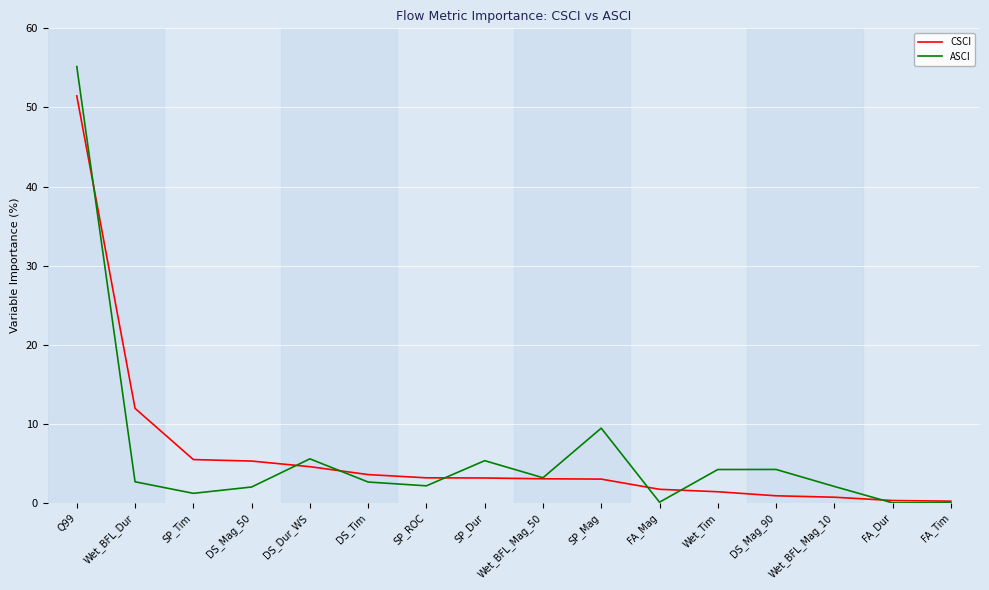

Which series has the widest spread of values?

ASCI